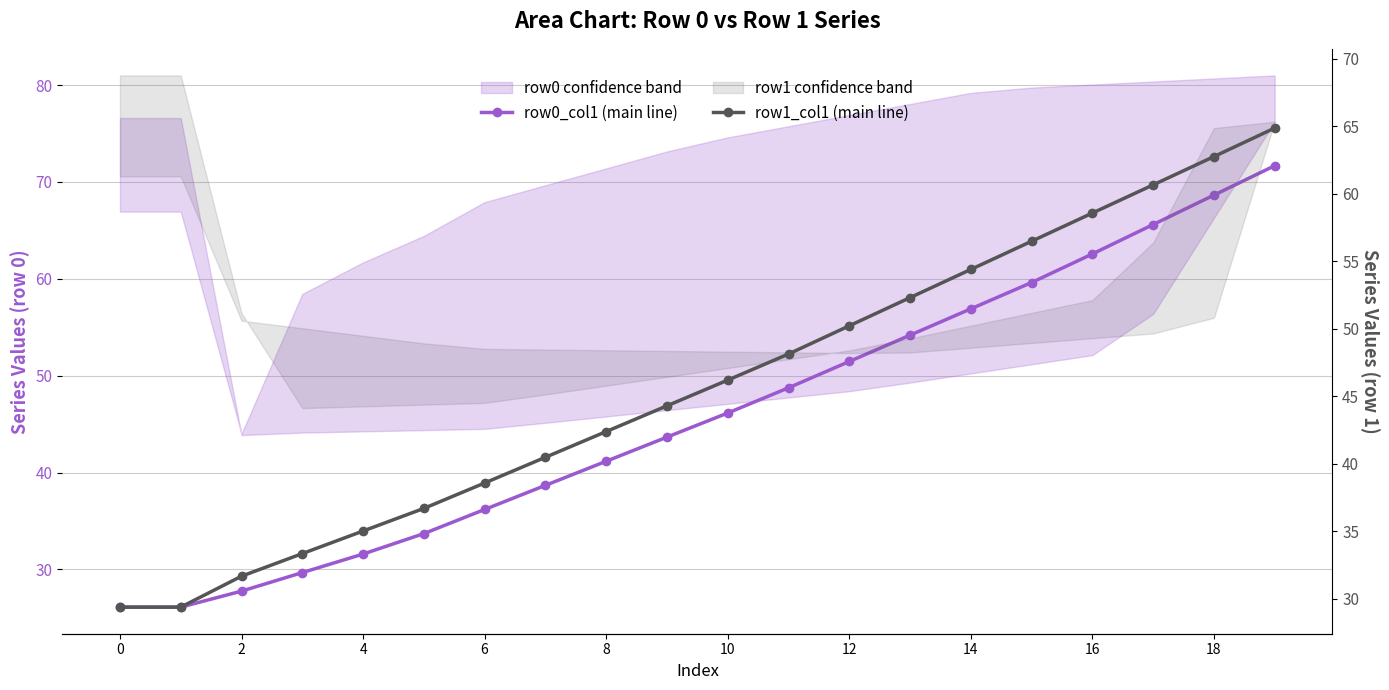

What is the sum of the row0_col1 (main line) values at 17 and 10?

111.8